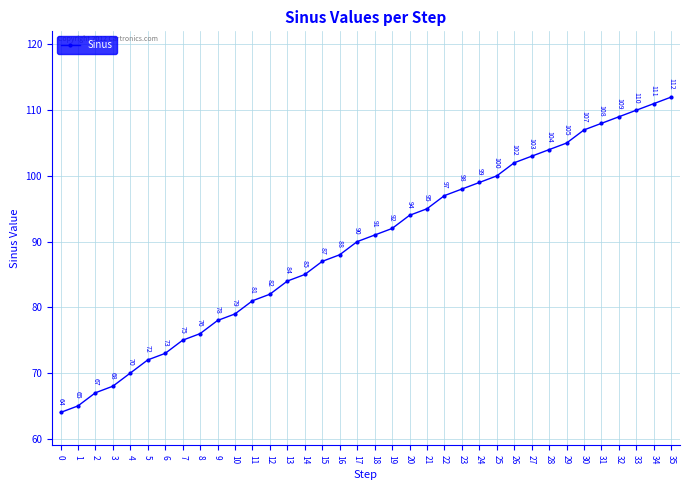

What is the change in value from 17 to 21?

+5